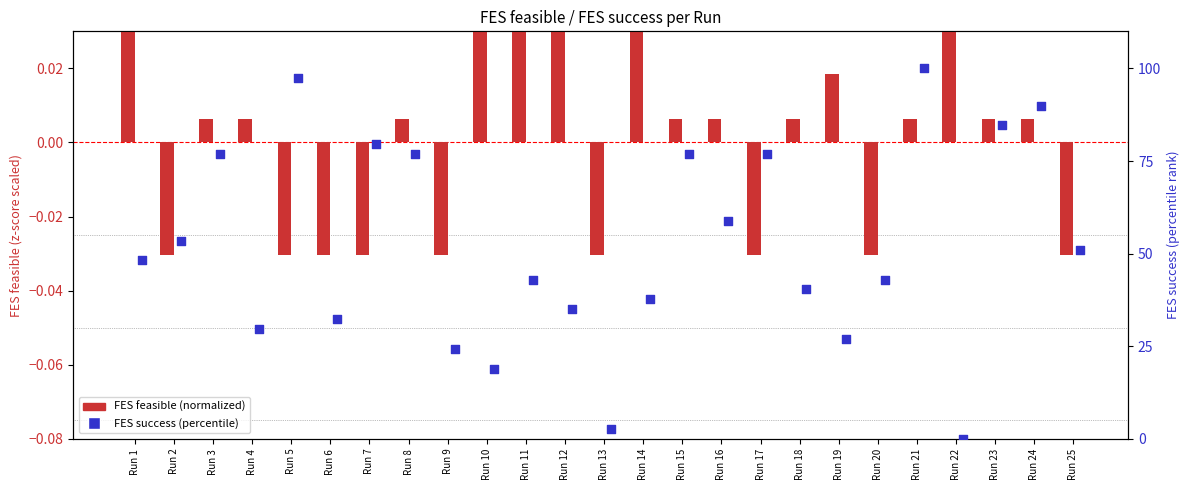

Which series reaches the maximum Y coordinate?

FES success (percentile)